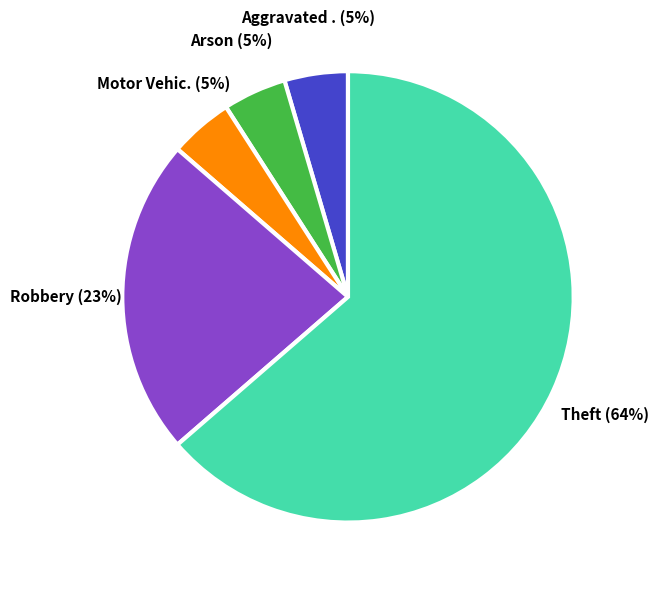

How many slices are in this pie chart?

5